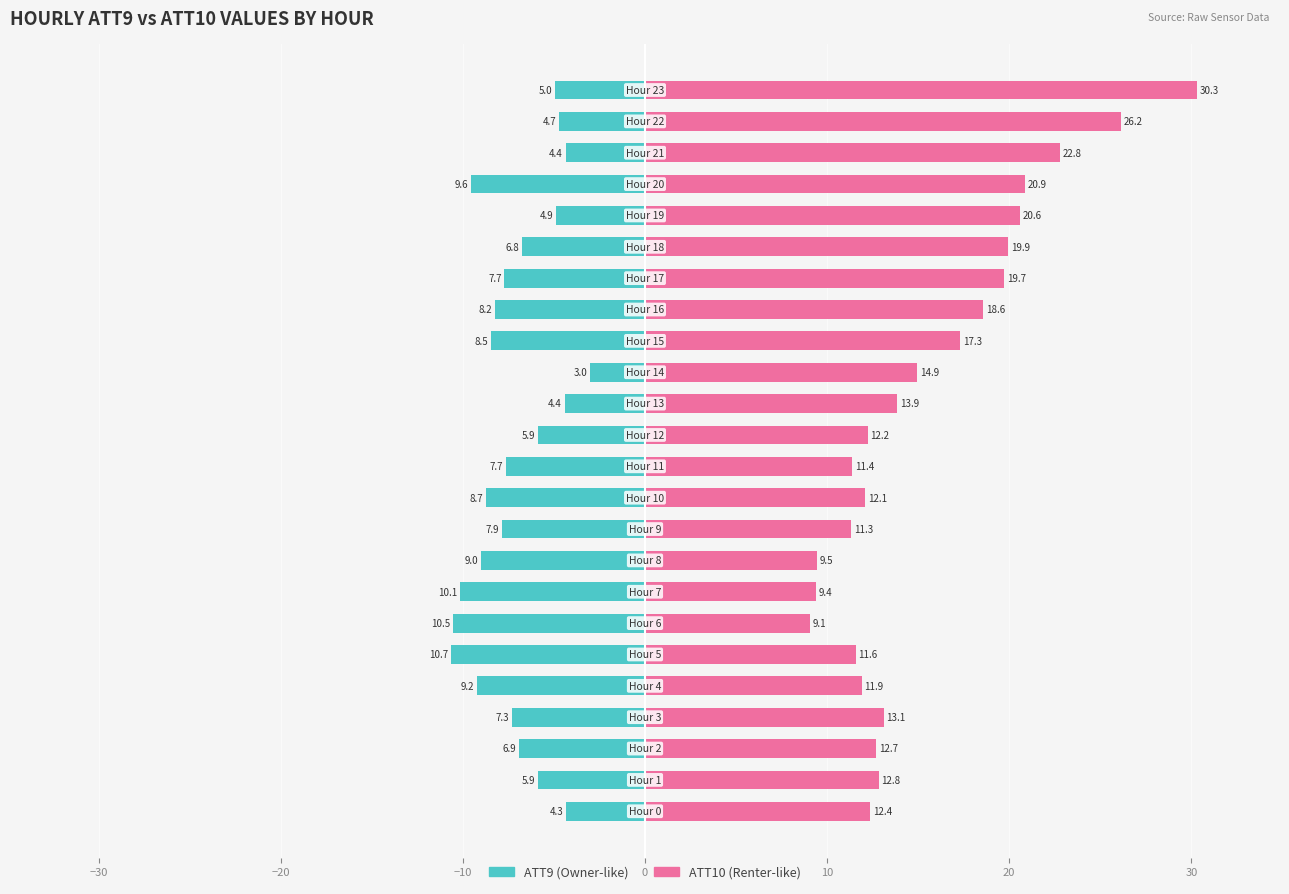

Between 9 and 22, which series saw the biggest shift?

ATT10